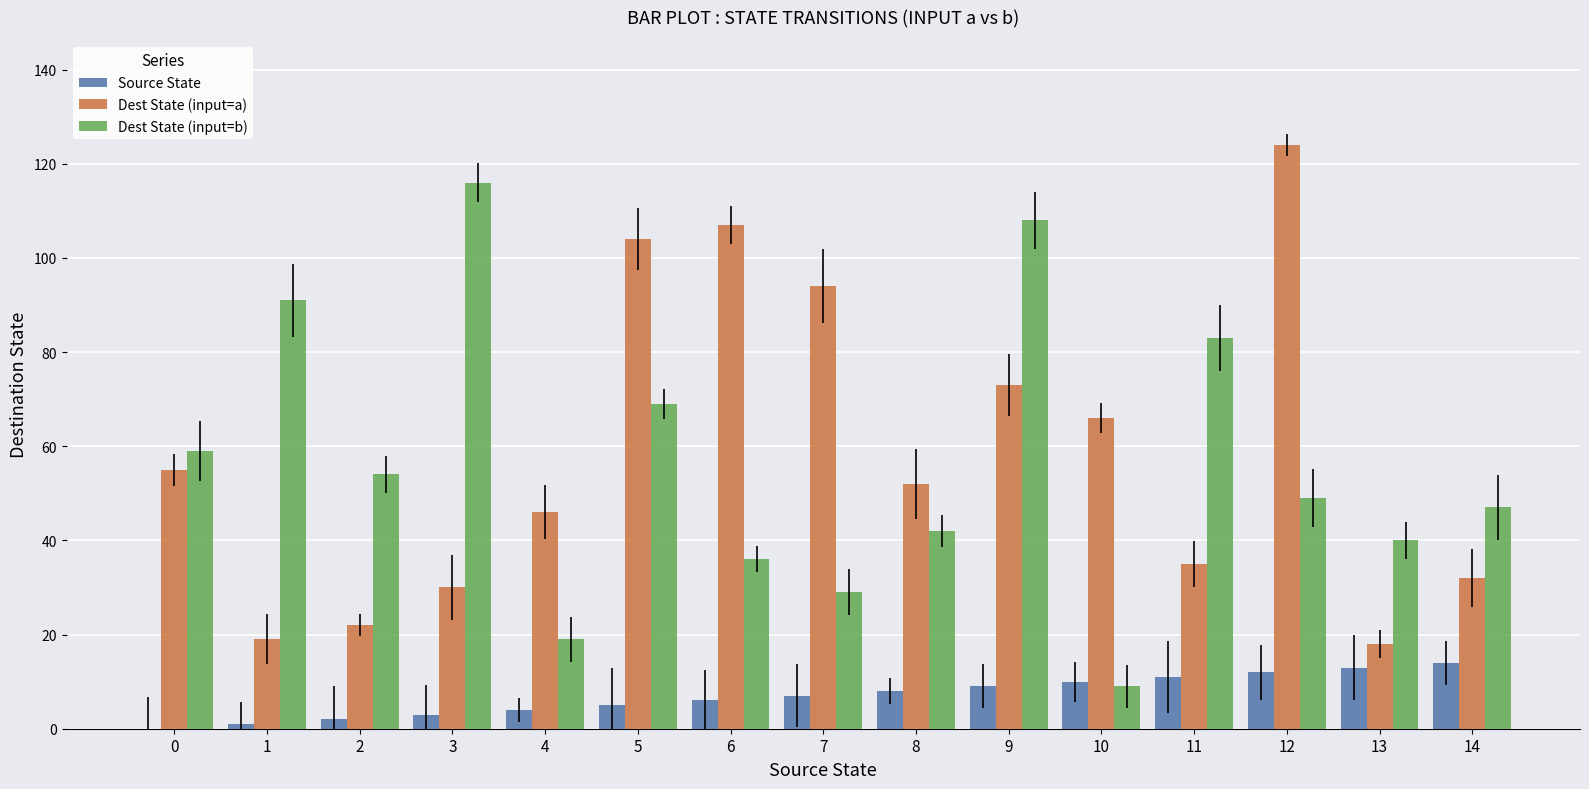

What is the maximum value shown in the chart?

124